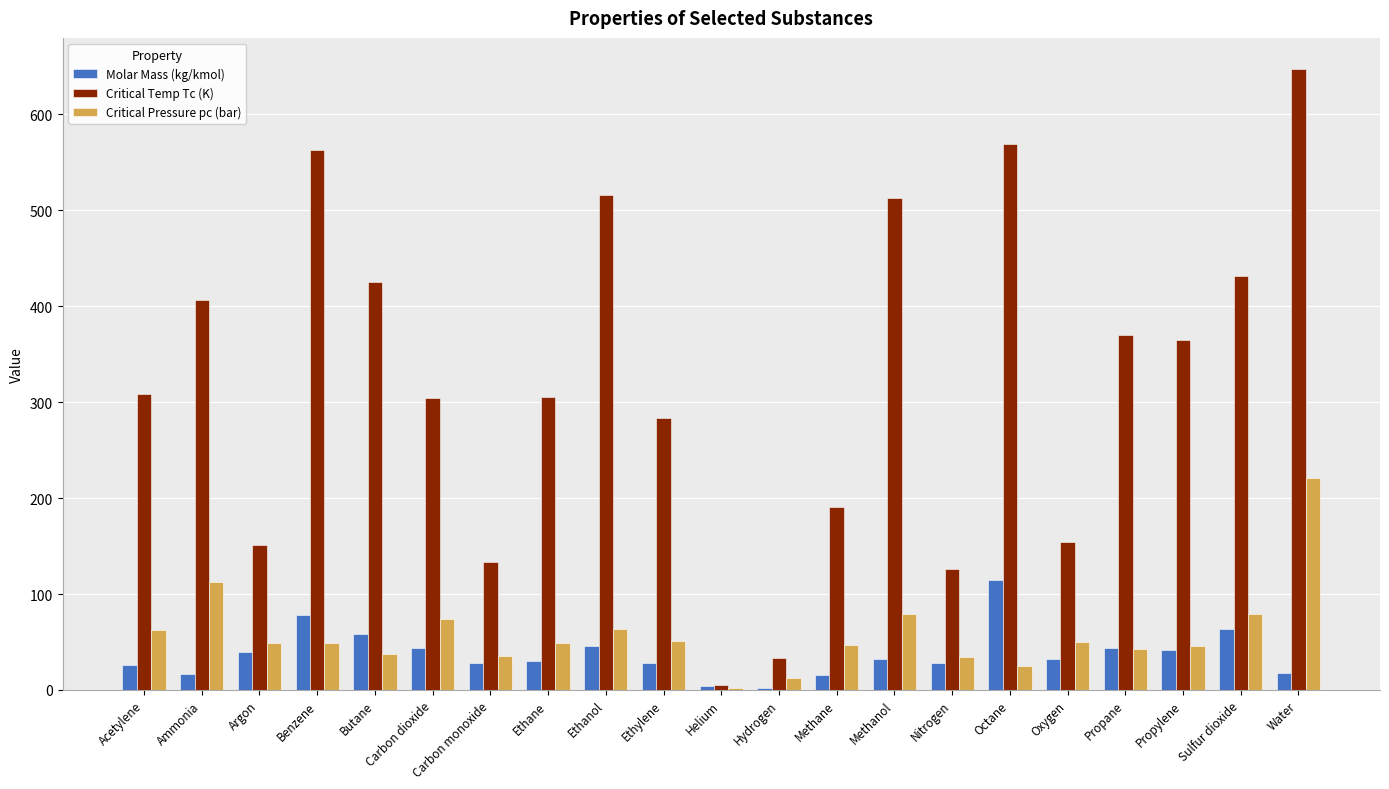

What is the maximum value shown in the chart?

647.3